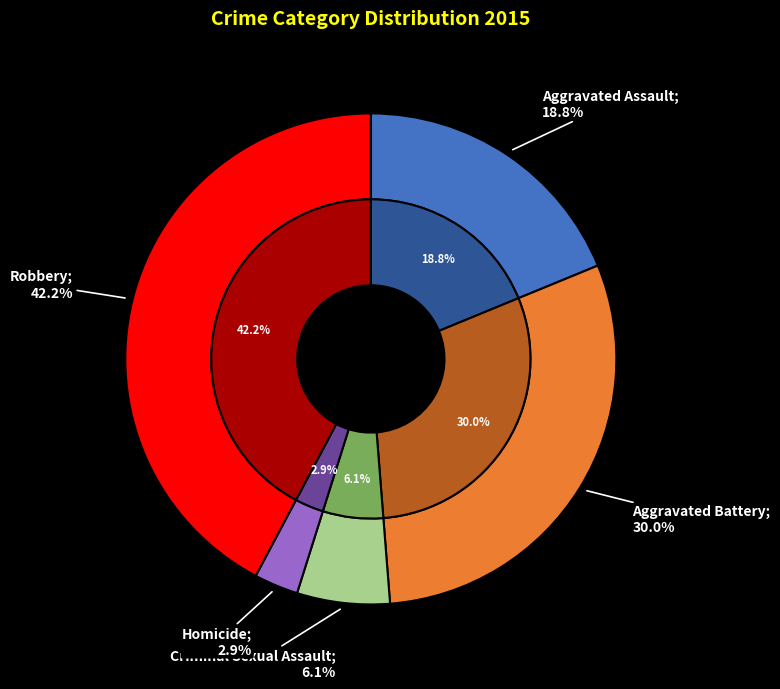

To the nearest percent, what portion does Aggravated Battery represent?

30%